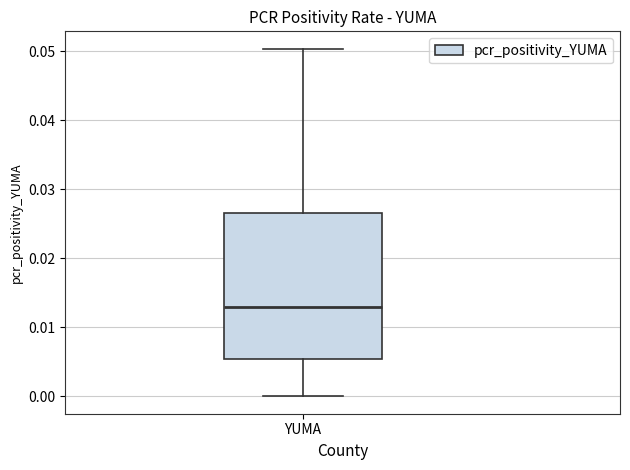

Transcribe this box plot: give where the median line is, the range the box spans, and where the two whiskers end, as read against the y-axis. The values are not printed on the chart, so give them approximately, as read against the axis.

median 0.013, box 0.005 to 0.027, whiskers 0.000 to 0.050